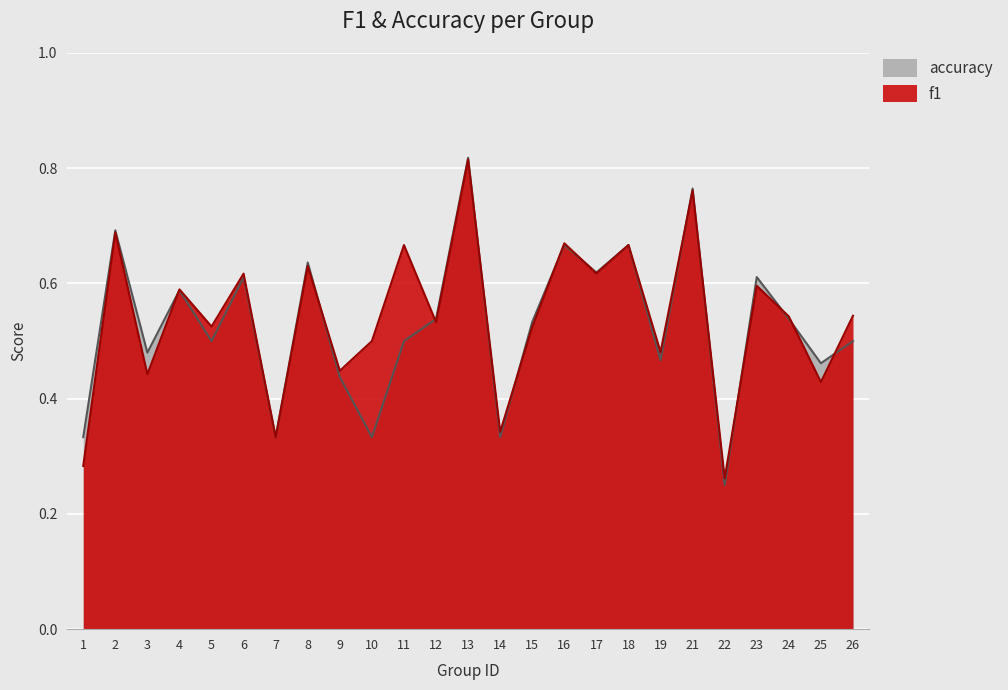

At 7, list the series in order from smallest to largest.

f1, accuracy